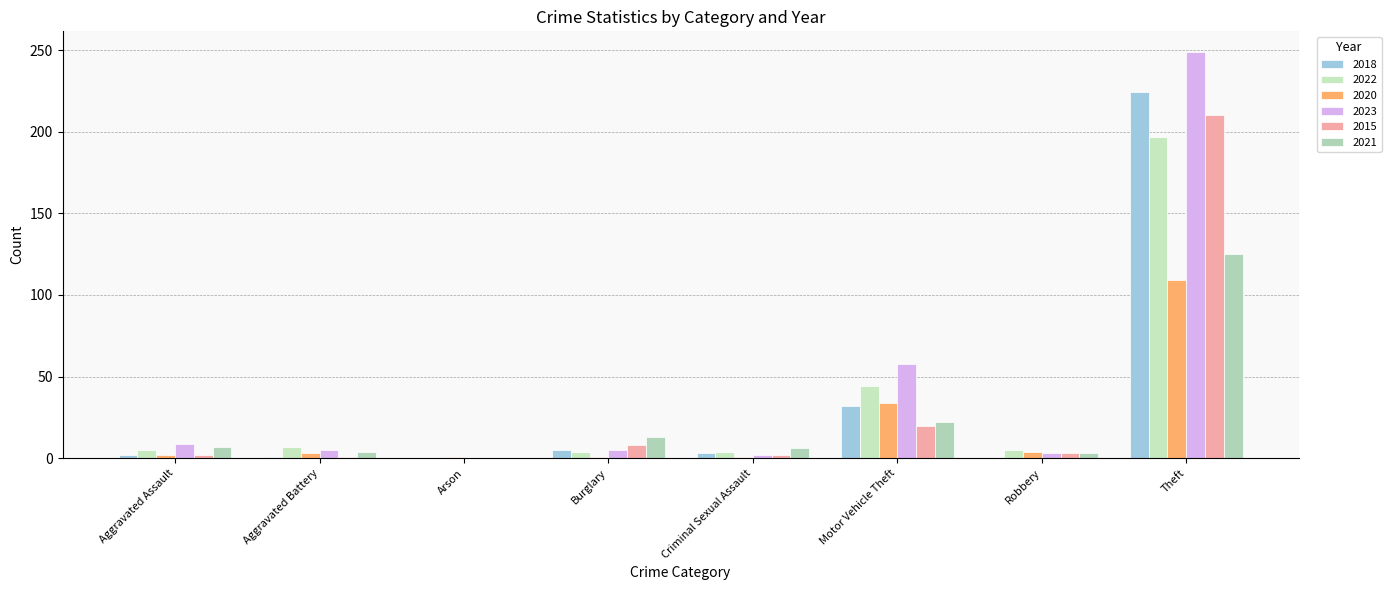

Is it true that 2015 equals 2 at Criminal Sexual Assault?

True